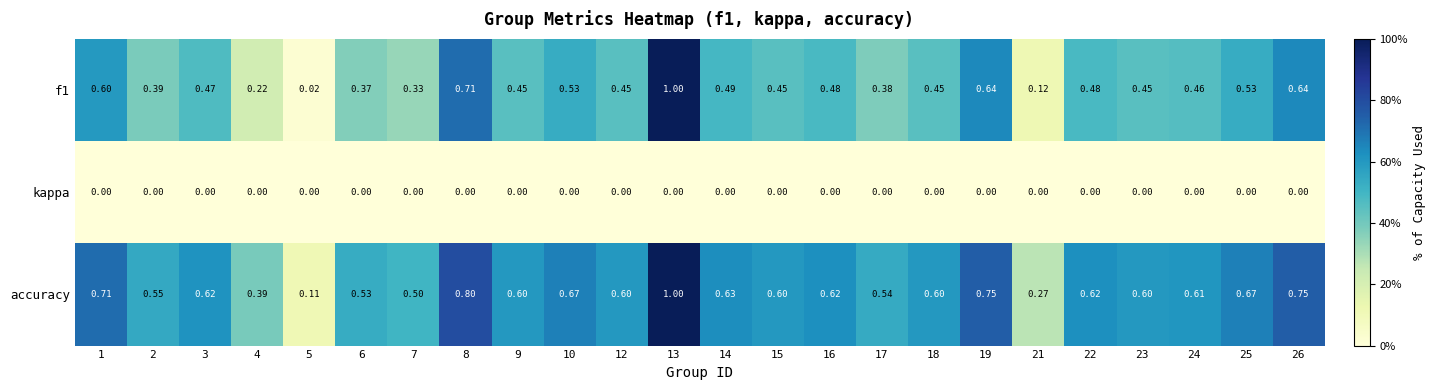

At which category does the chart reach its peak across all series?

13